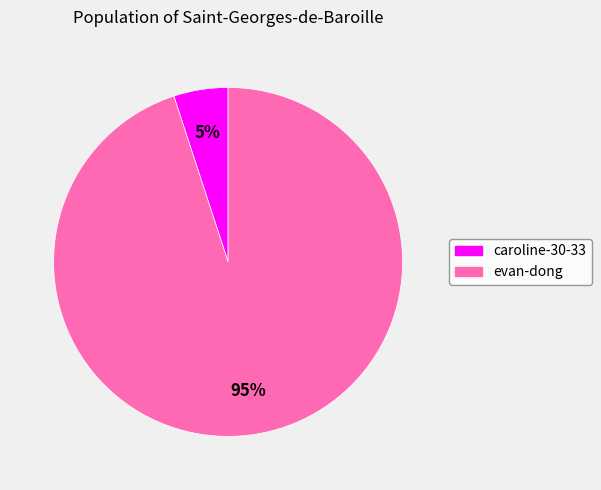

Is the sum of evan-dong and caroline-30-33 greater than half?

Yes